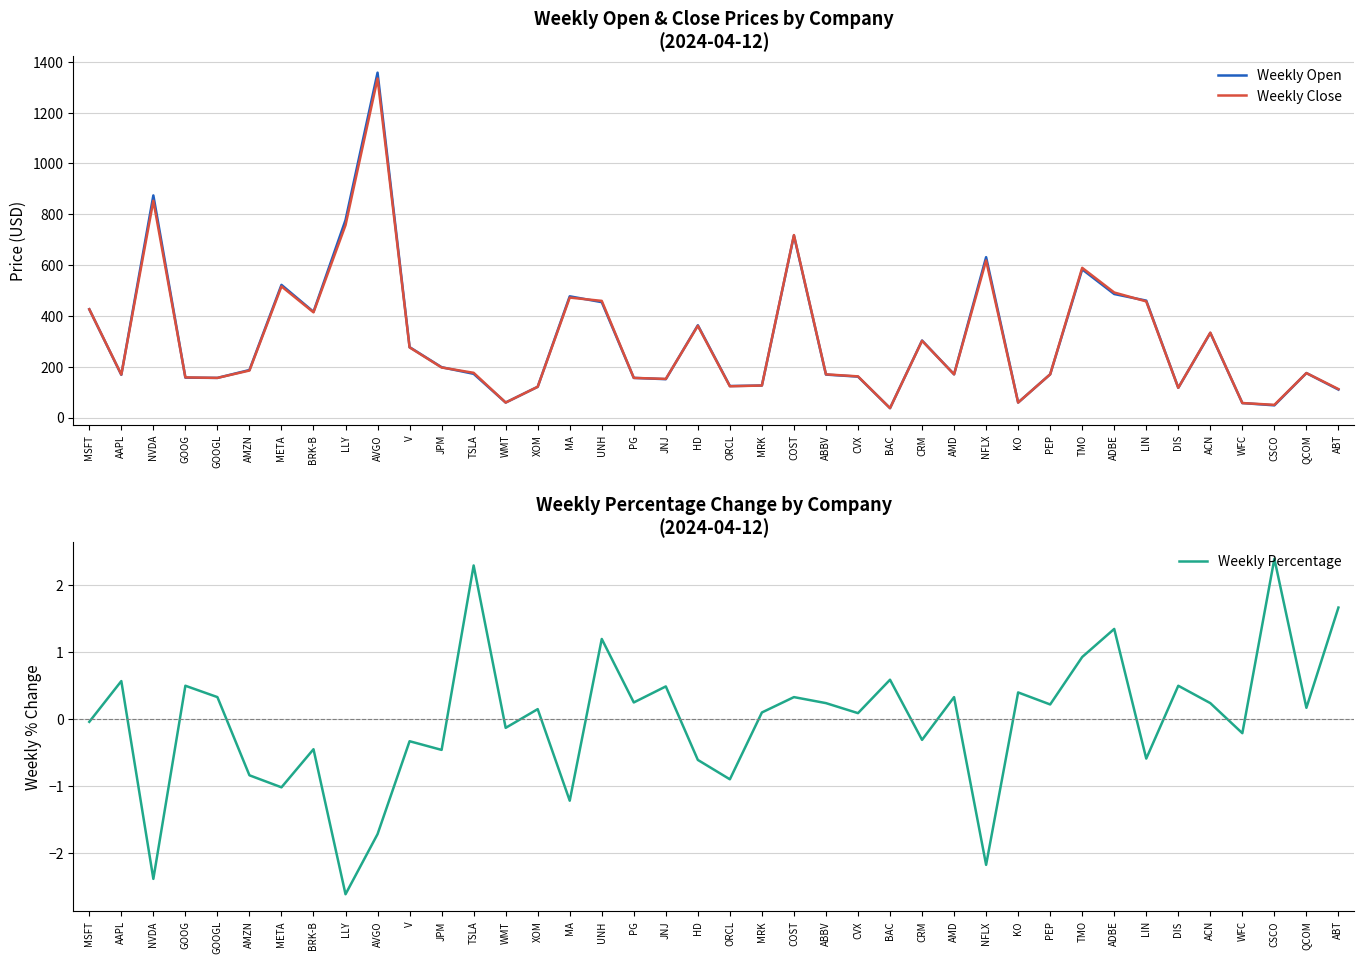

Which series has the largest total across all categories?

Weekly Open